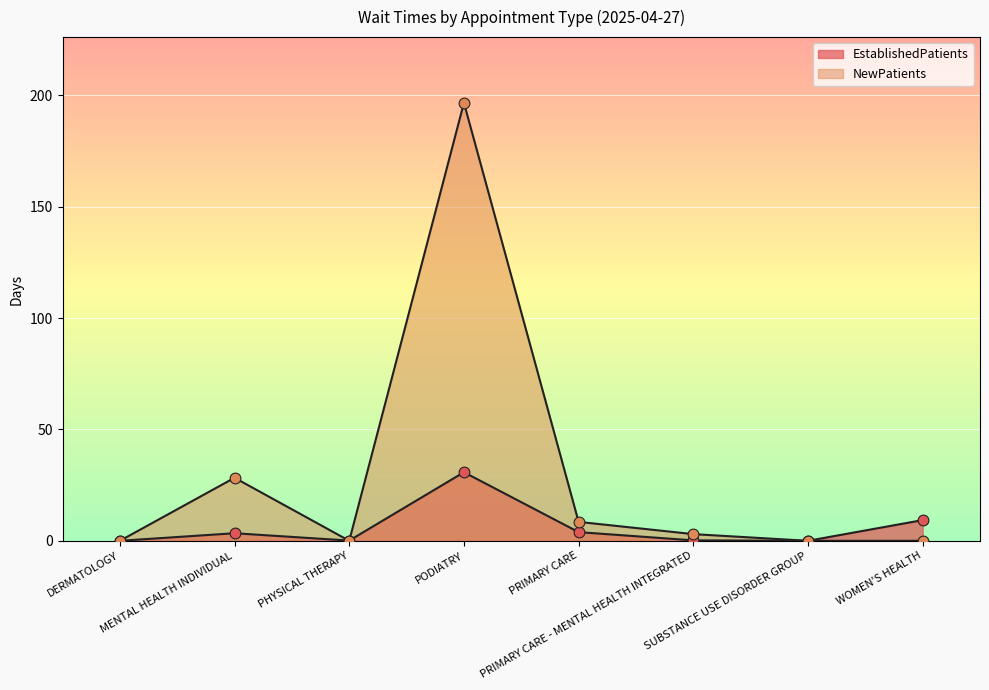

Which series reaches the minimum Y coordinate?

EstablishedPatients